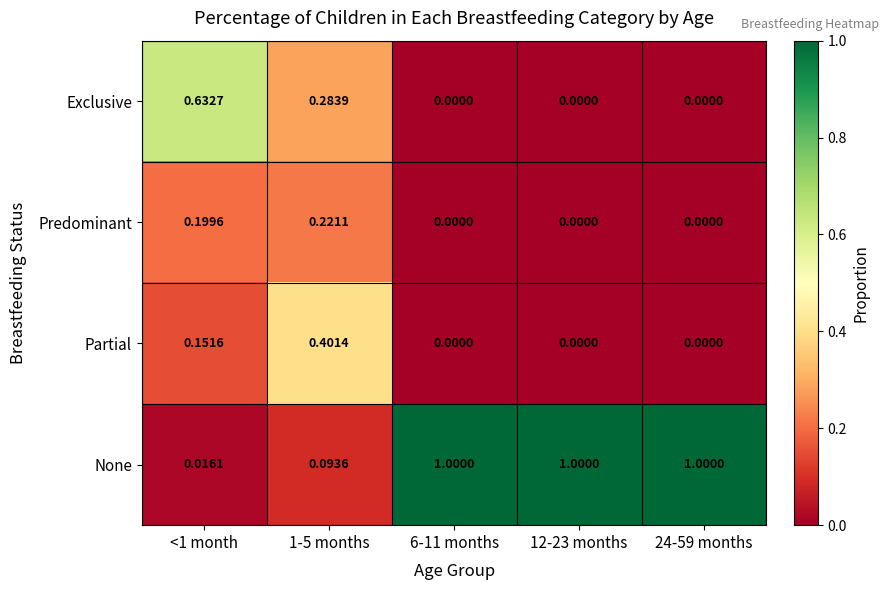

List the series in order of their peak value, highest first.

None, Exclusive, Partial, Predominant